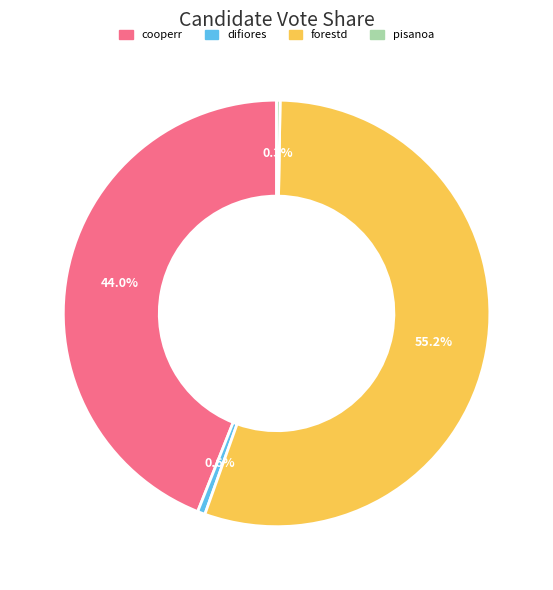

Which category has the biggest portion of the pie?

forestd